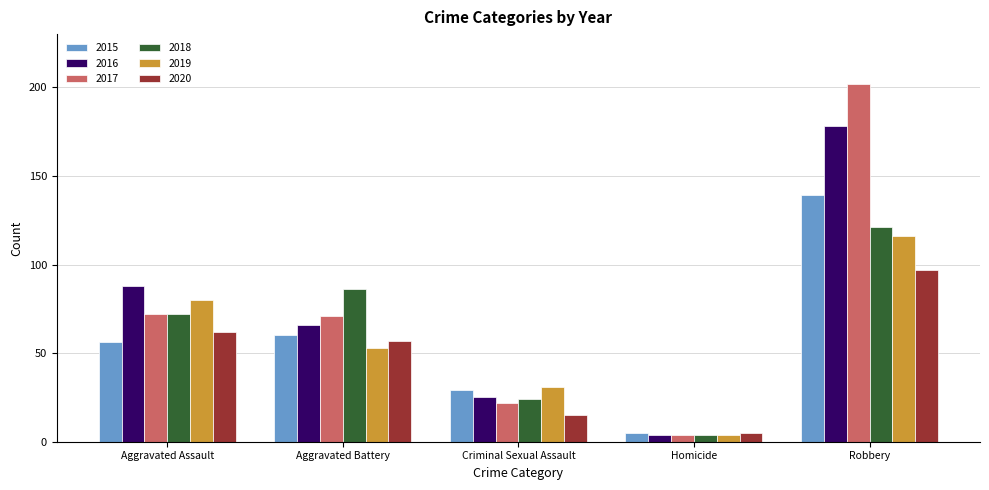

Where is 2016 nearest to the value 91?

Aggravated Assault